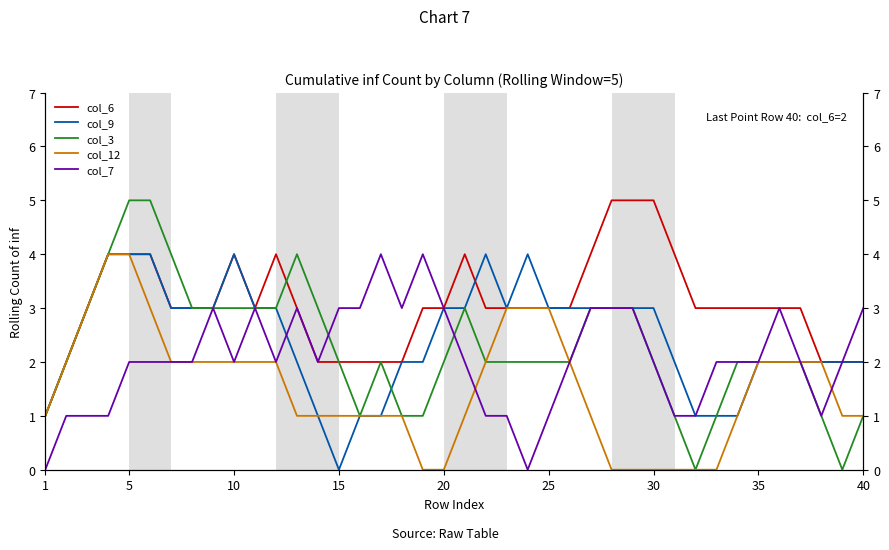

What is the spread (max minus min) of values at 40?

2